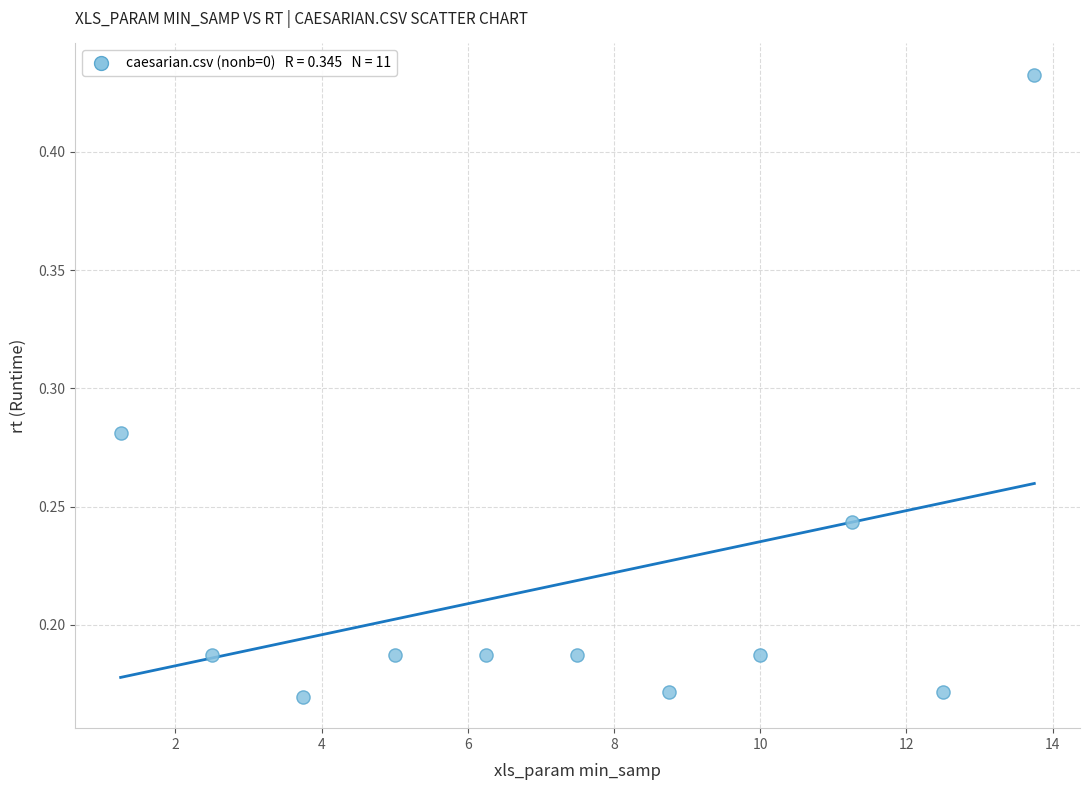

What is the average X value?

7.5